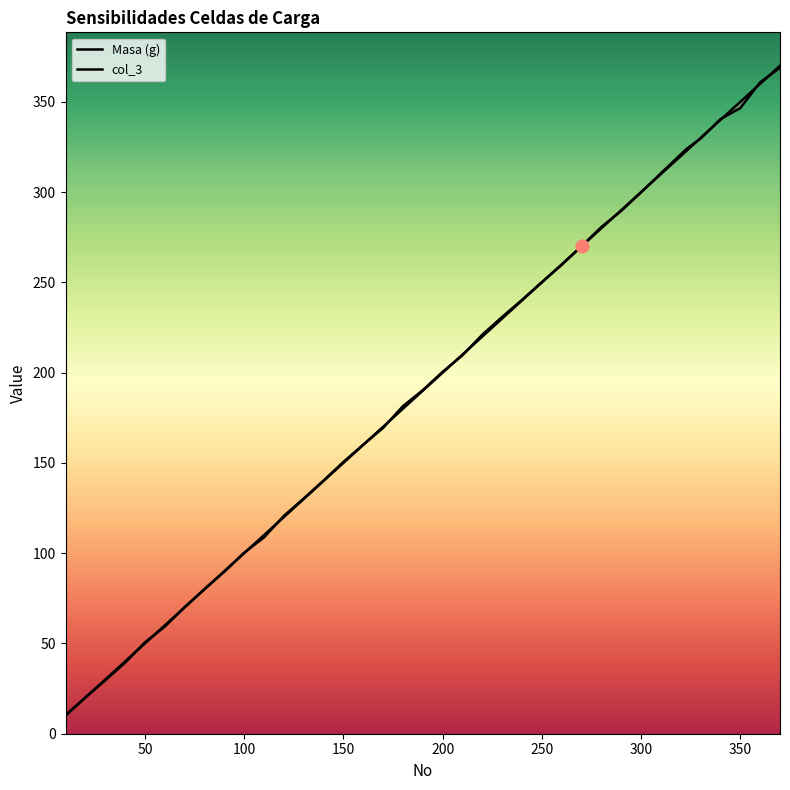

Is the value of Masa (g) at 160 greater than the value of col_3 at 40?

Yes